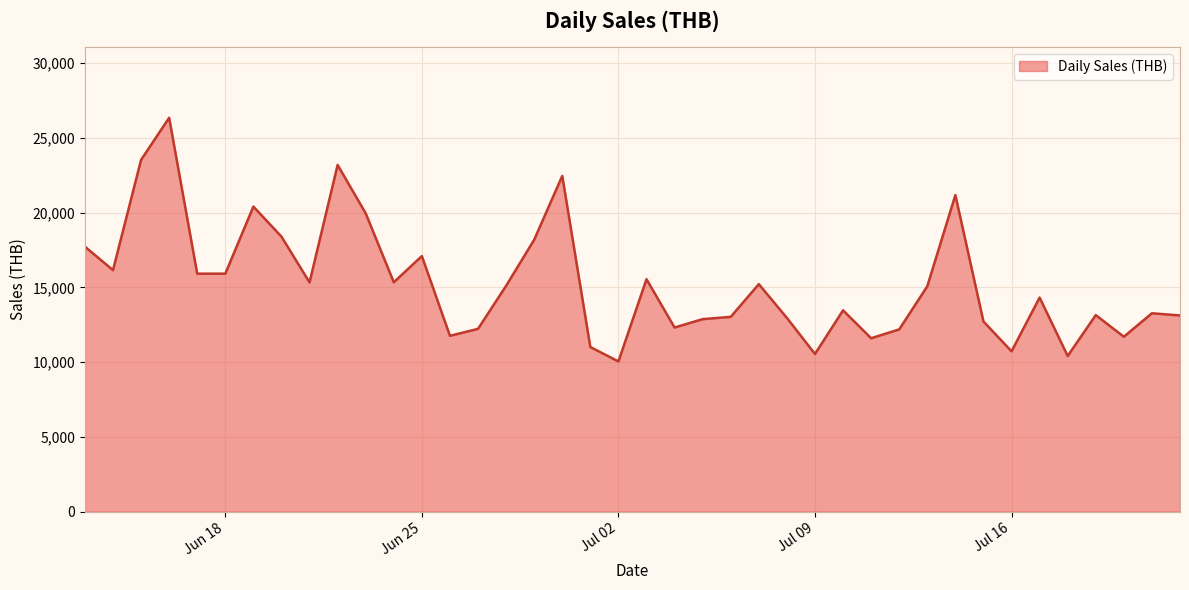

What is the average value?

15291